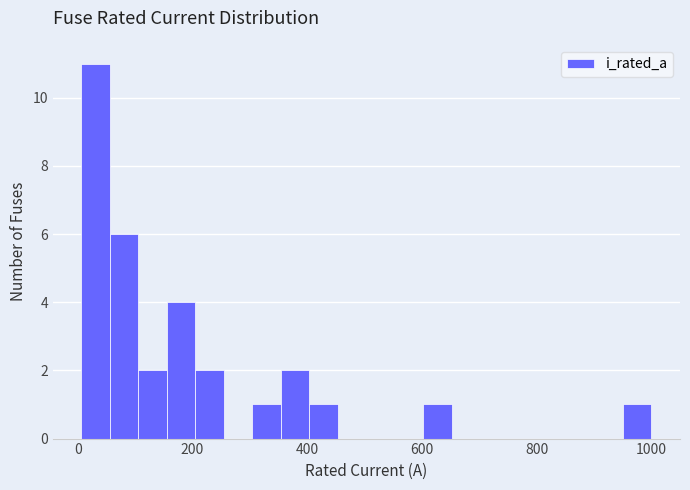

Around what value on the x-axis is the tallest bar? Give the approximate position of its centre, as read against the axis.

40